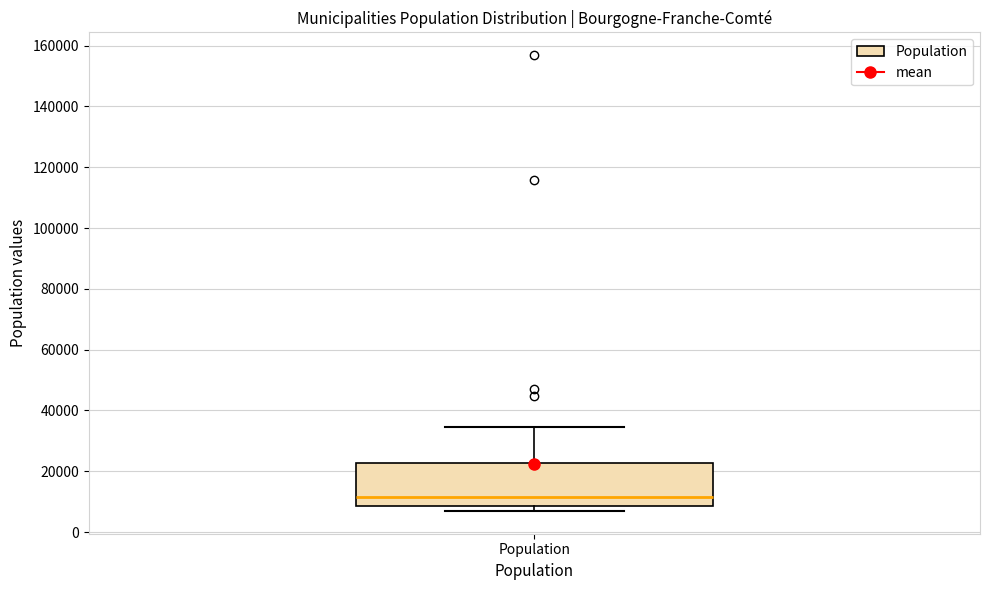

Where does the median line of the box for Population sit on the y-axis? The values are not printed on the chart, so give them approximately, as read against the axis.

12000